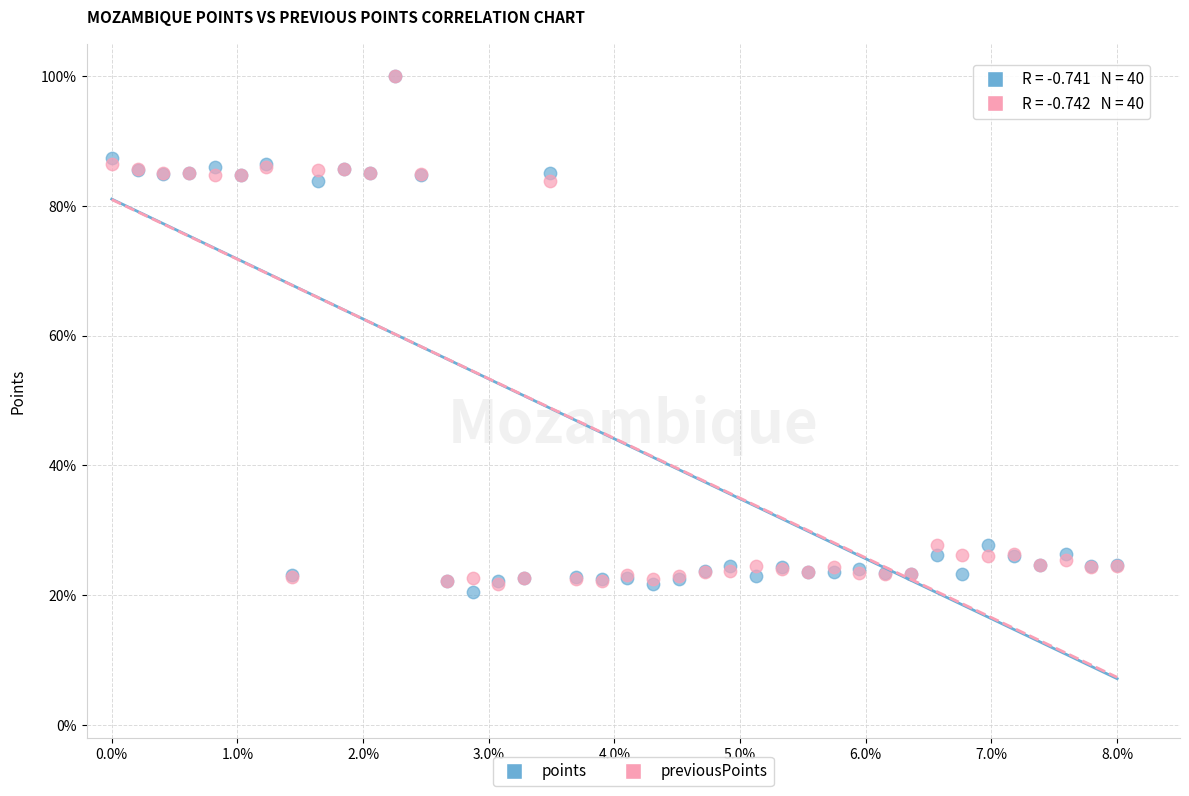

What are all the series names shown in the legend?

points, previousPoints